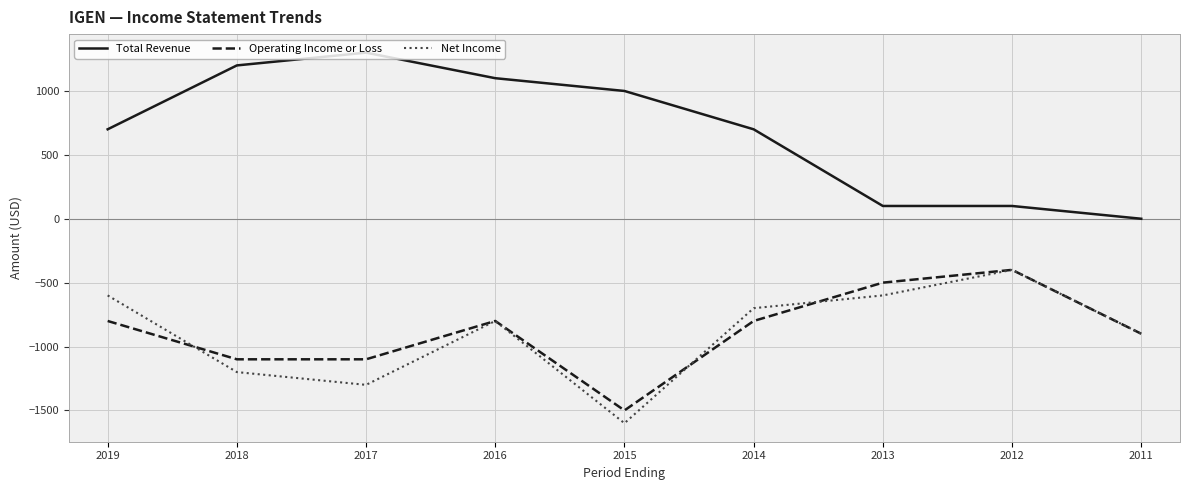

True or false: Total Revenue and Net Income intersect in this chart.

False